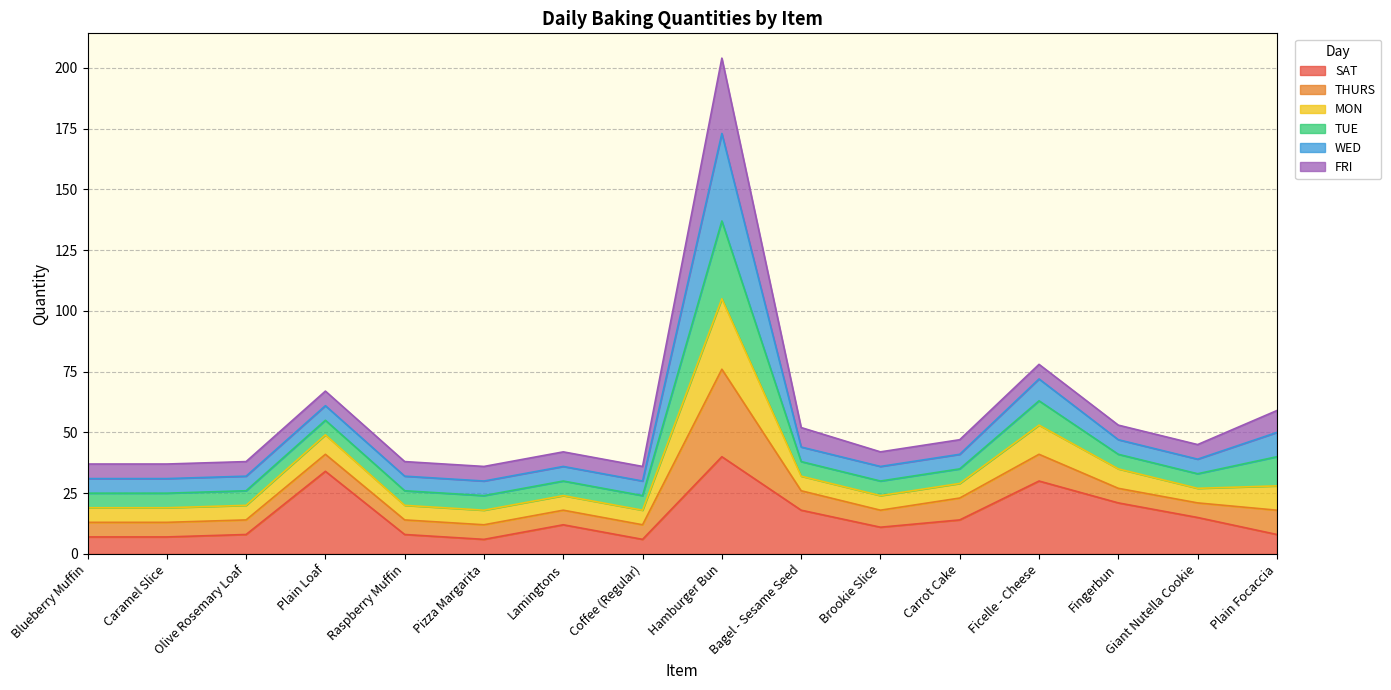

At which label does SAT reach its peak?

Hamburger Bun